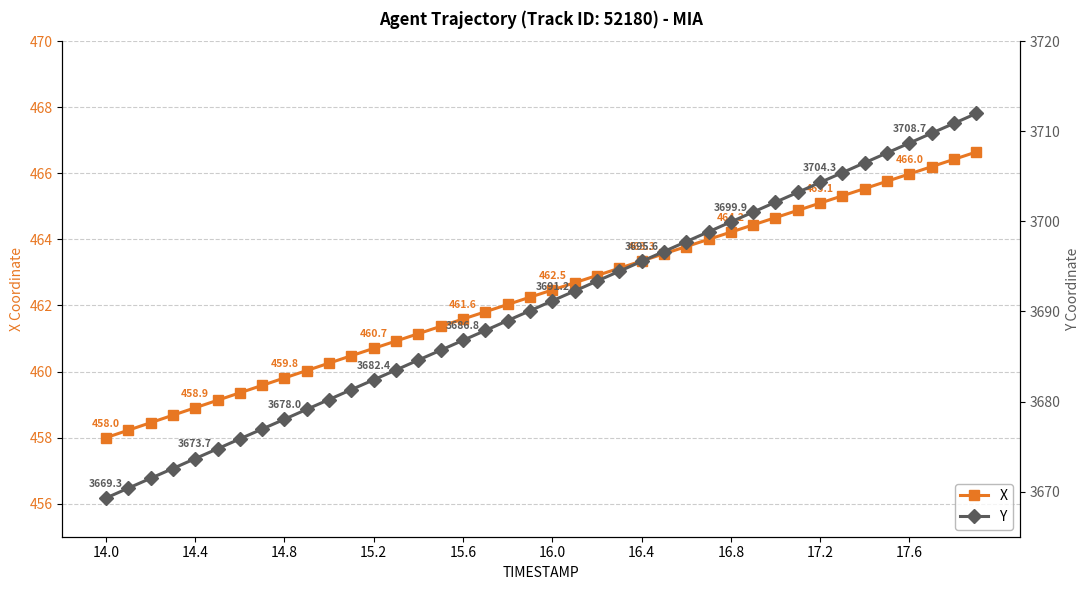

What is the sum of all X values?

18493.8